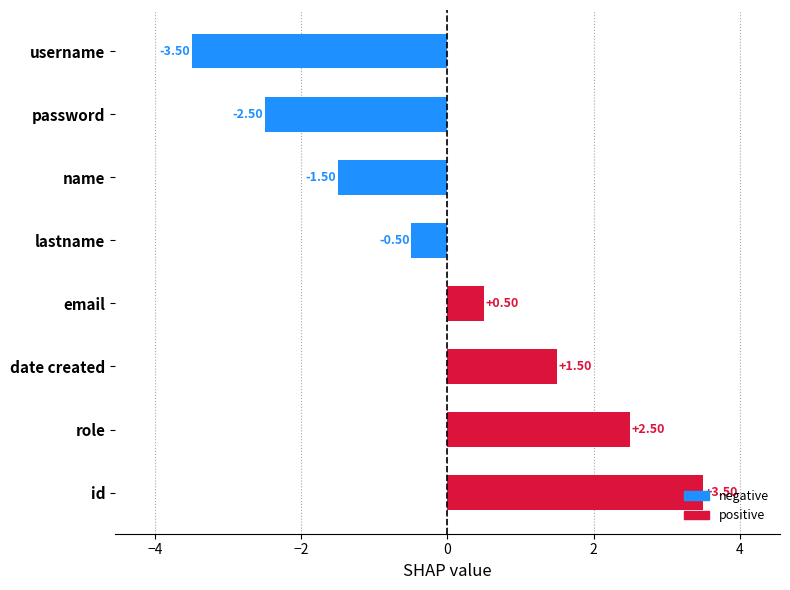

Rank the categories by value from highest to lowest.

id, role, date created, email, lastname, name, password, username